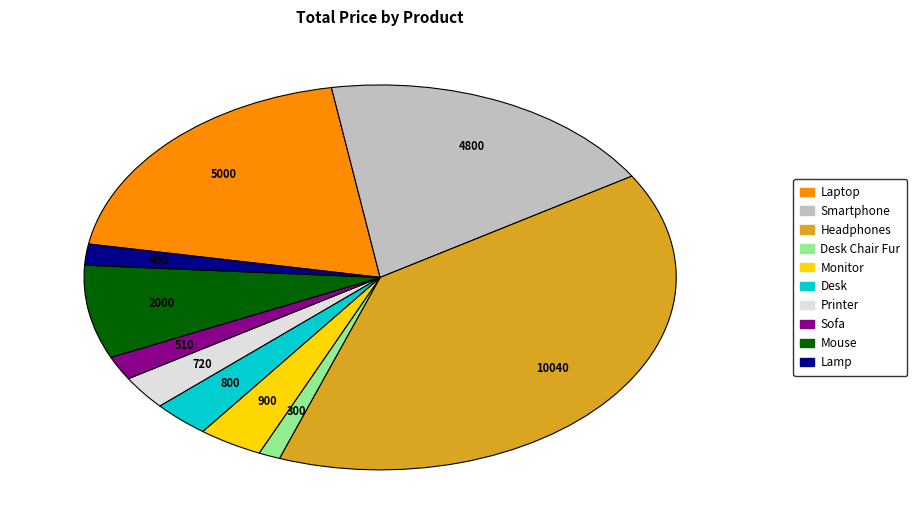

How many segments does this pie chart have?

10